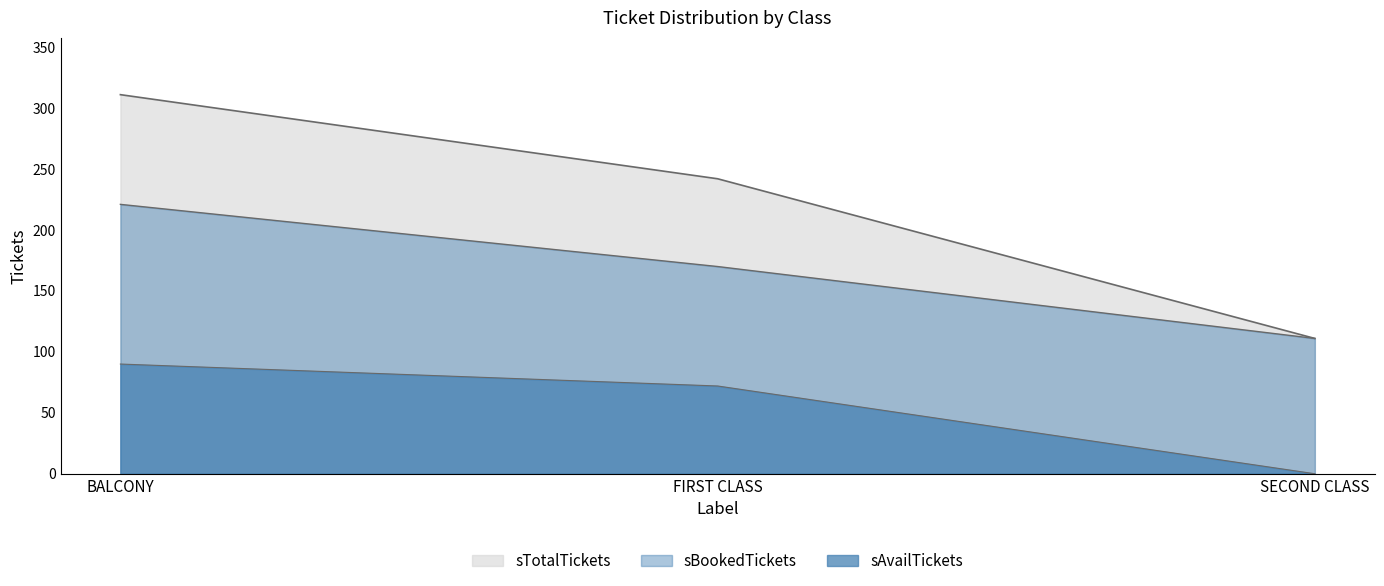

List the series in order of their peak value, lowest first.

sAvailTickets, sBookedTickets, sTotalTickets